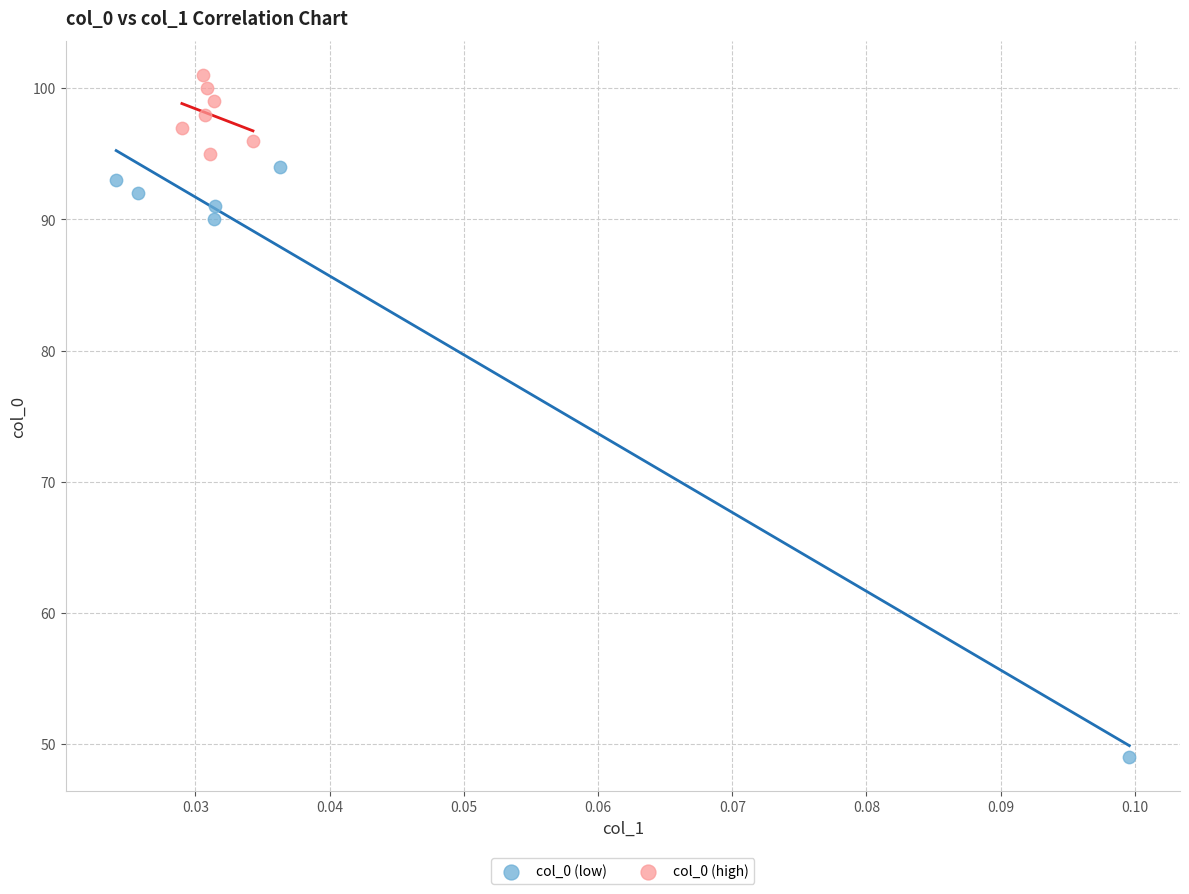

Which series contains the lowest Y value?

col_0 (low)